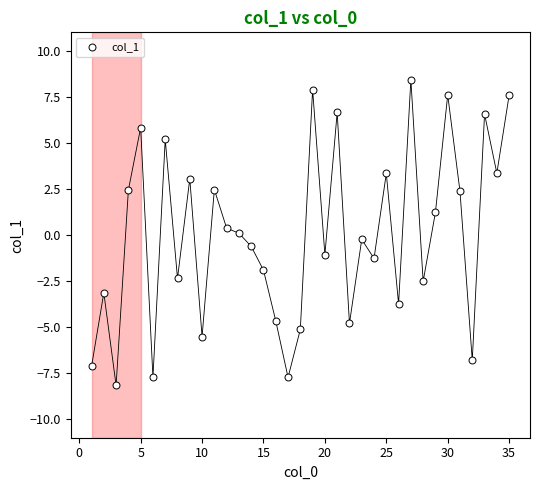

What is the range of Y values (max minus min)?

16.6